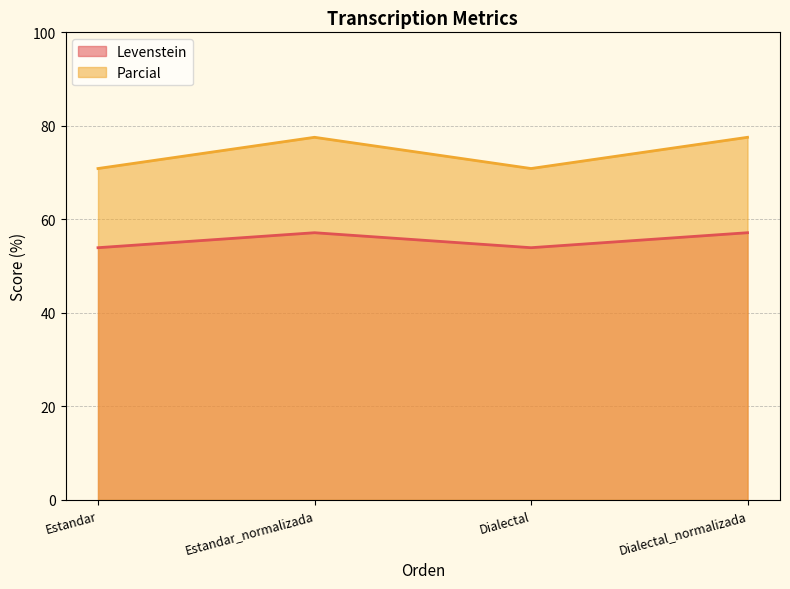

Which category has the highest value in the Levenstein series?

Estandar_normalizada